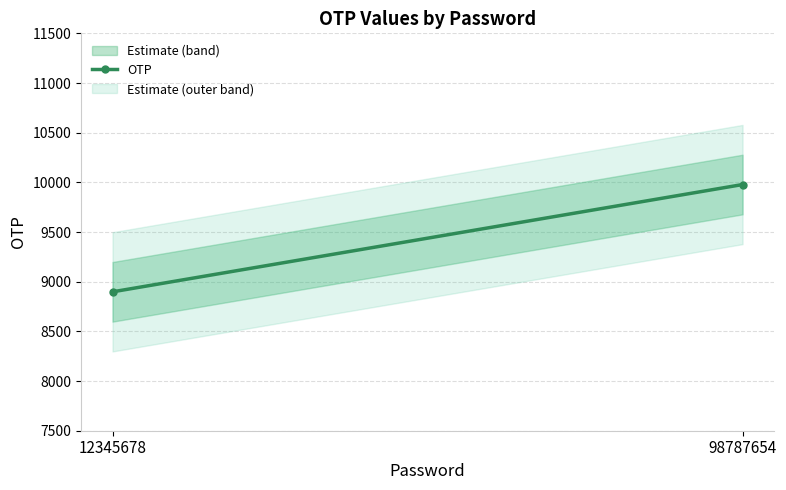

What is the sum of the values at 98787654 and 12345678?

18876